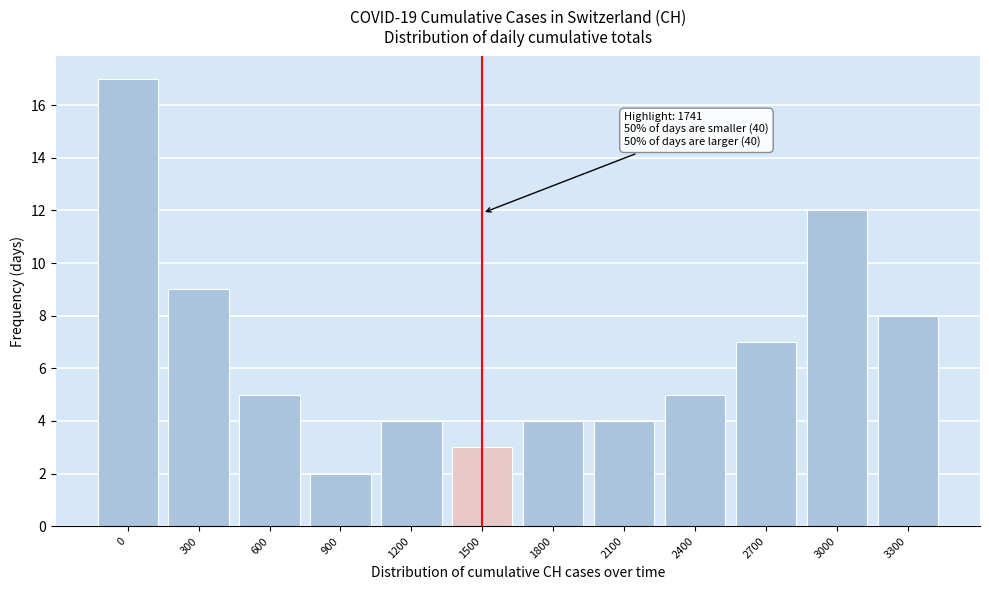

Reading right to left, extract all data points from this chart.

3300=8	3000=12	2700=7	2400=5	2100=4	1800=4	1500=3	1200=4	900=2	600=5	300=9	0=17